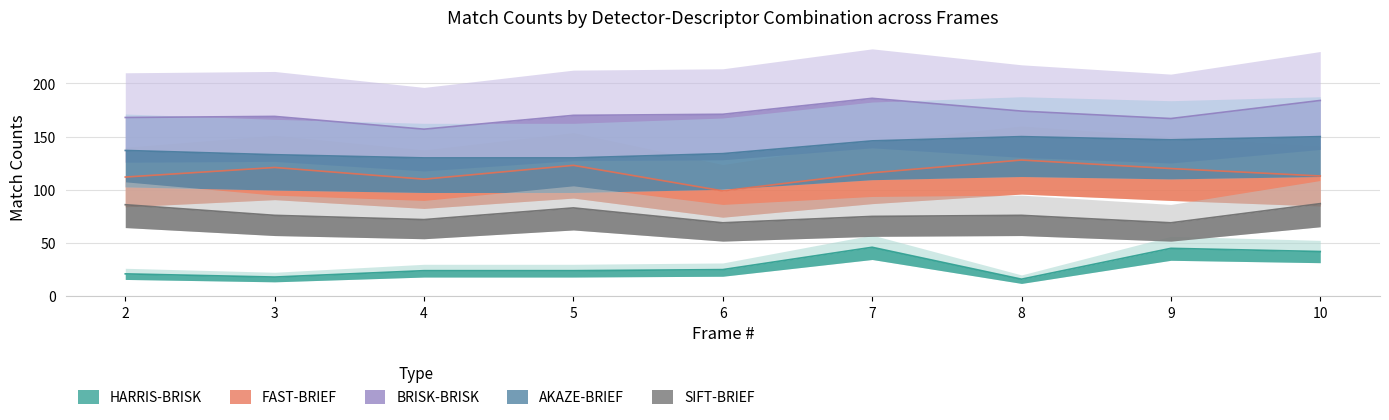

True or false: BRISK-BRISK and SIFT-BRIEF cross at least once.

False